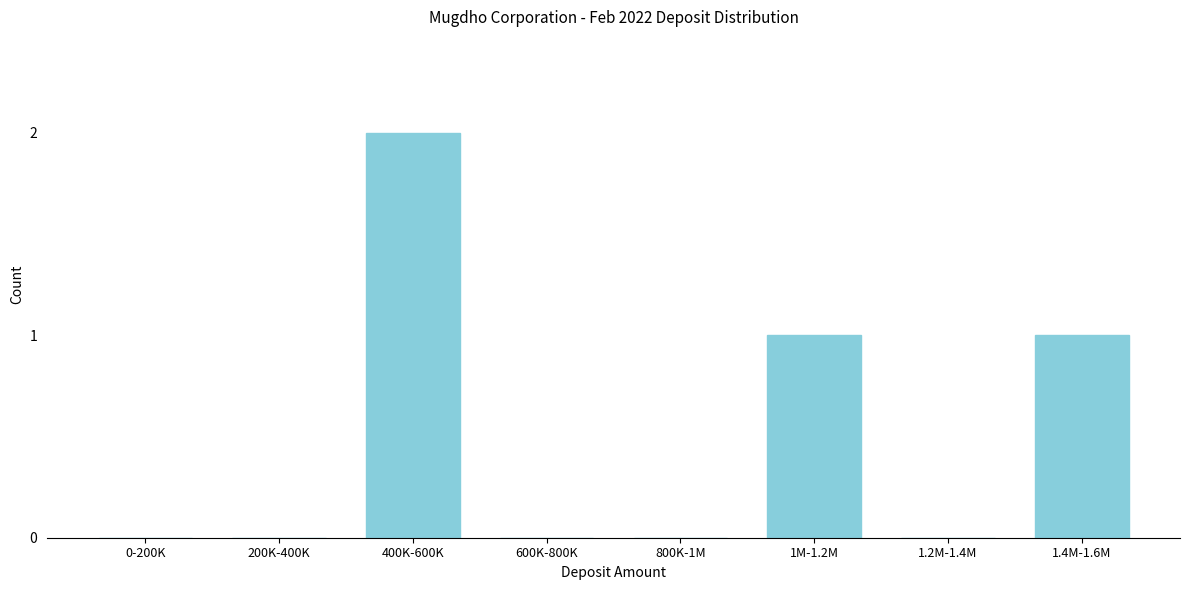

Reading left to right, transcribe all the data shown in this chart.

0-200K=0	200K-400K=0	400K-600K=2	600K-800K=0	800K-1M=0	1M-1.2M=1	1.2M-1.4M=0	1.4M-1.6M=1